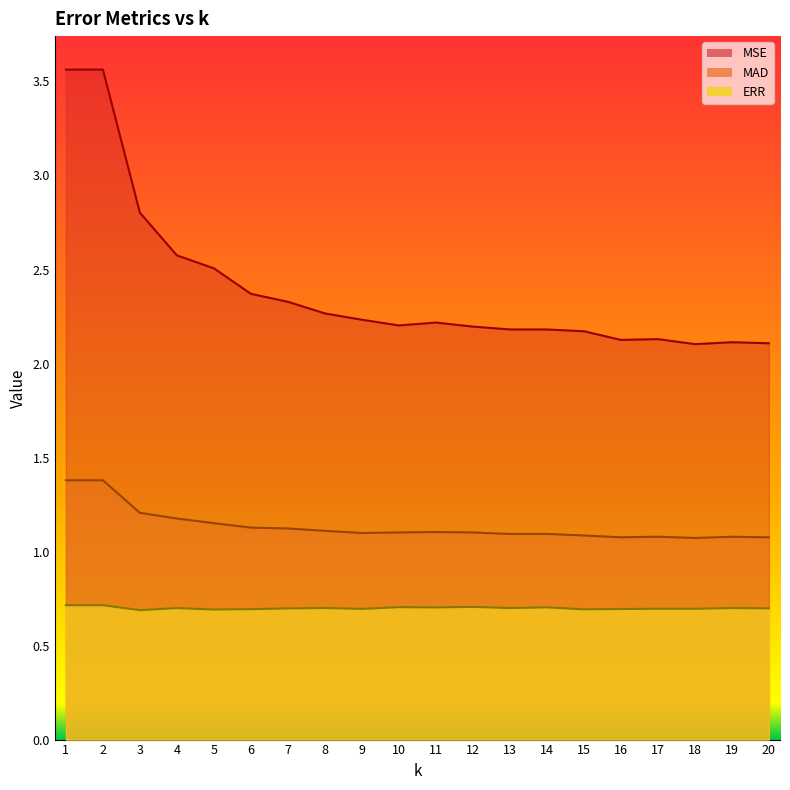

At how many categories does at least one series exceed 1?

20